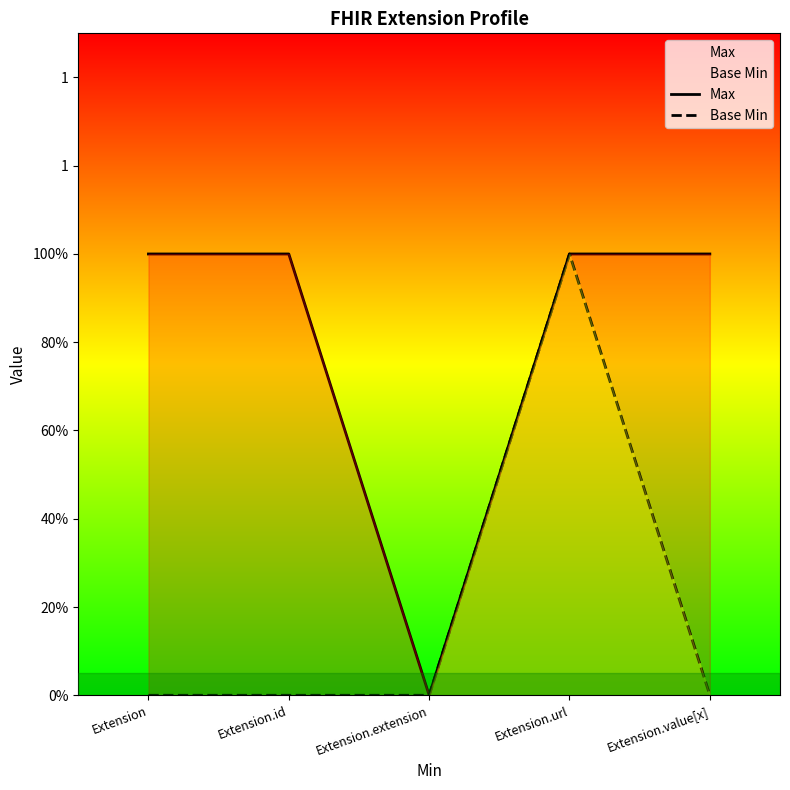

True or false: Base Min and Max intersect in this chart.

False